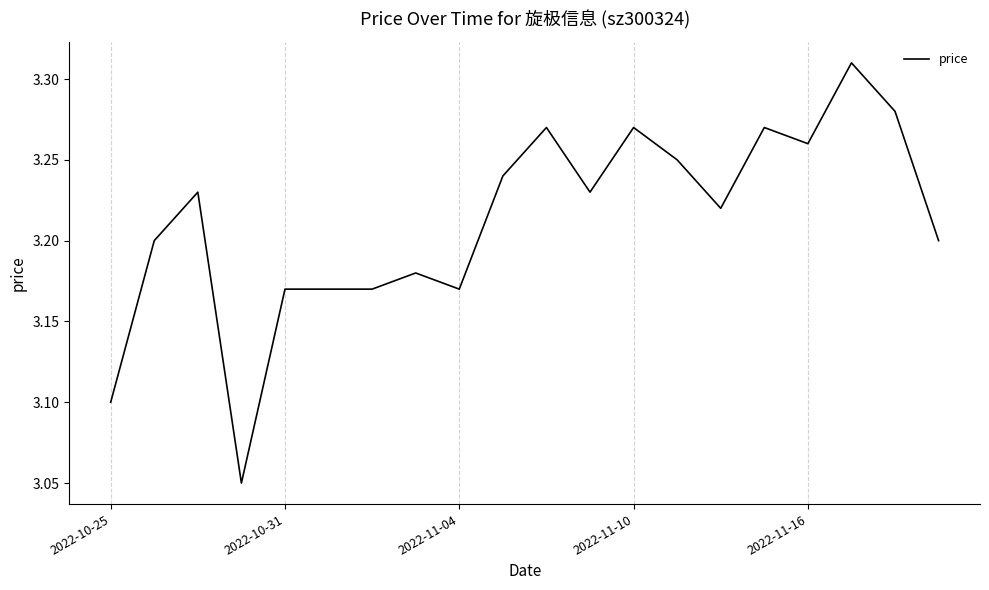

True or false: the data has more than 0 interior local peaks.

True